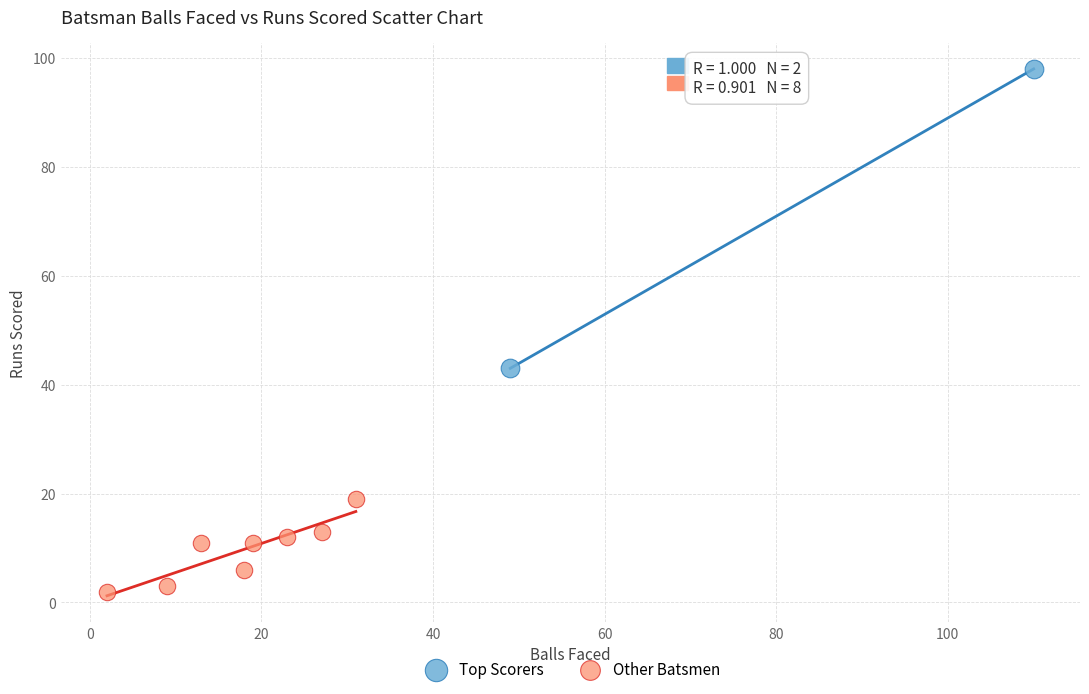

Which series contains the highest Y value?

Top Scorers